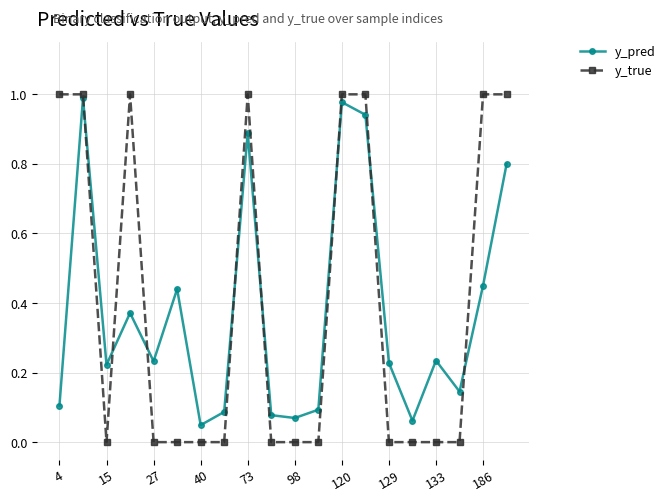

Is this an area chart (filled region under the line)?

No